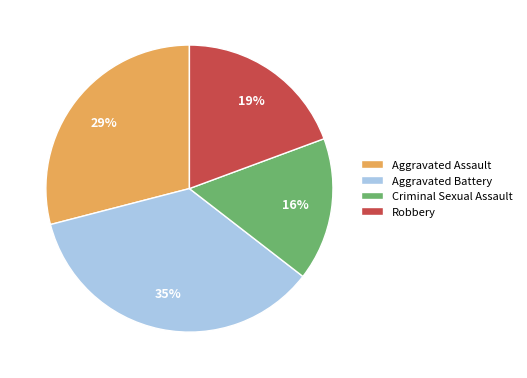

The Robbery slice represents 19% of the pie. True or false?

True